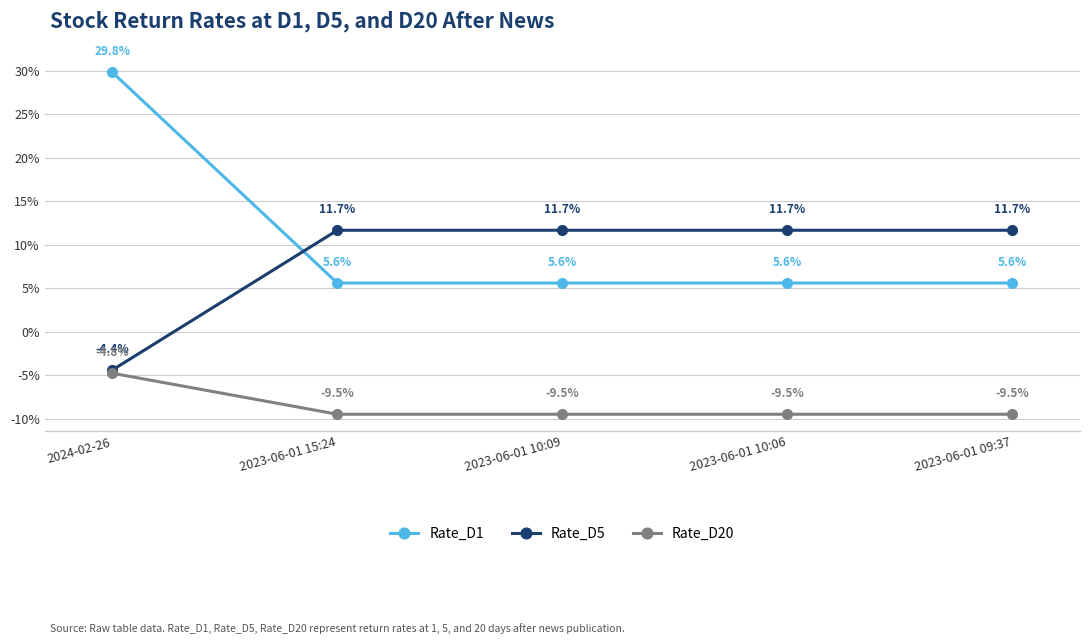

Reading left to right, extract all data points from this chart.

Rate_D1: 2024-02-26=29.8	2023-06-01 15:24=5.6	2023-06-01 10:09=5.6	2023-06-01 10:06=5.6	2023-06-01 09:37=5.6
Rate_D5: 2024-02-26=-4.4	2023-06-01 15:24=11.7	2023-06-01 10:09=11.7	2023-06-01 10:06=11.7	2023-06-01 09:37=11.7
Rate_D20: 2024-02-26=-4.8	2023-06-01 15:24=-9.5	2023-06-01 10:09=-9.5	2023-06-01 10:06=-9.5	2023-06-01 09:37=-9.5